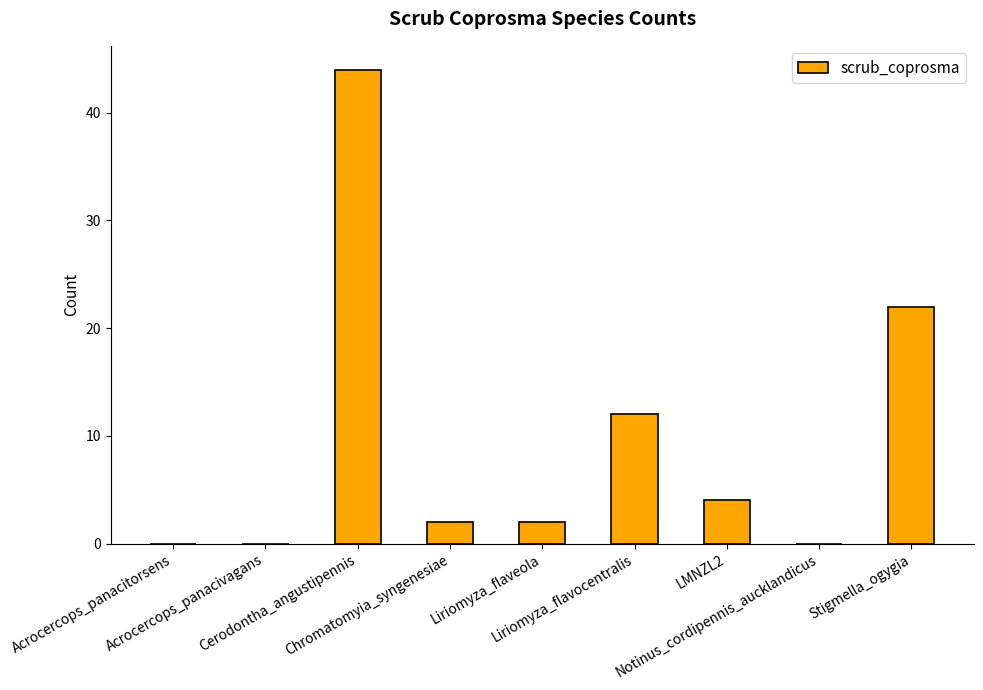

What is the maximum value shown in the chart?

44